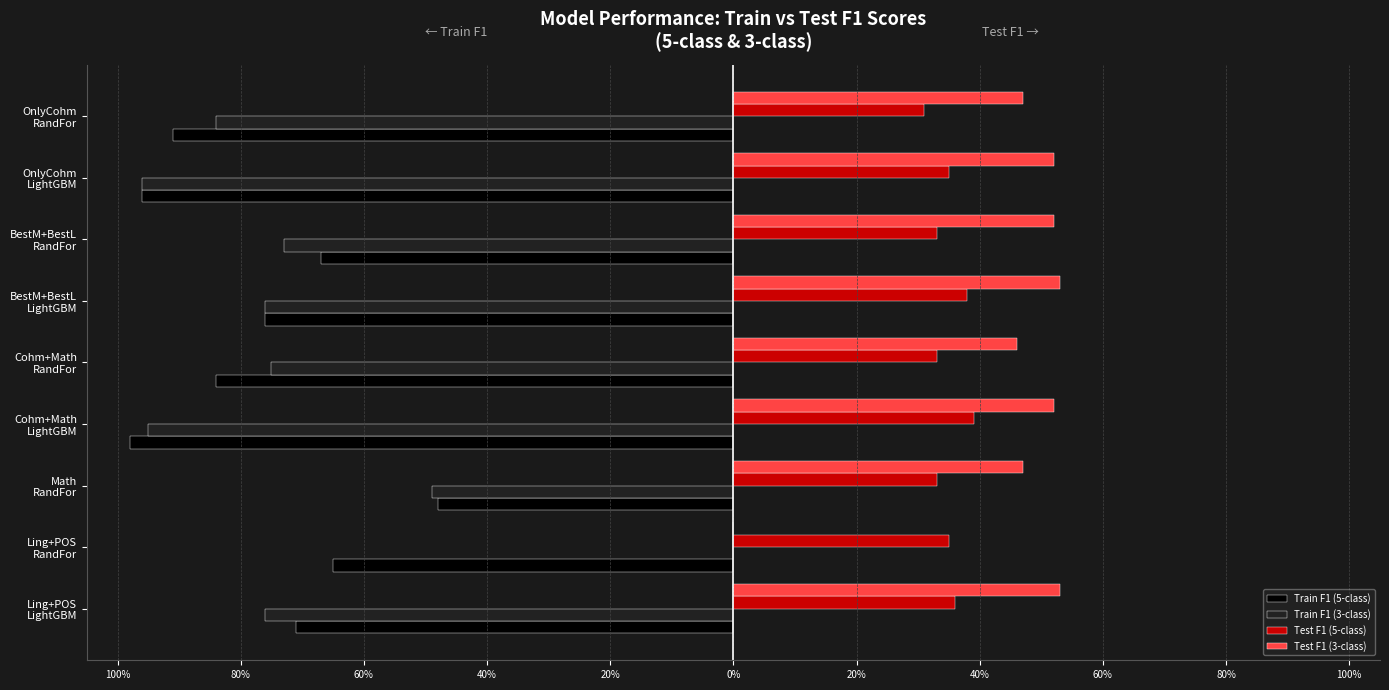

What are all the series names shown in the legend?

Train F1 (5-class), Train F1 (3-class), Test F1 (5-class), Test F1 (3-class)